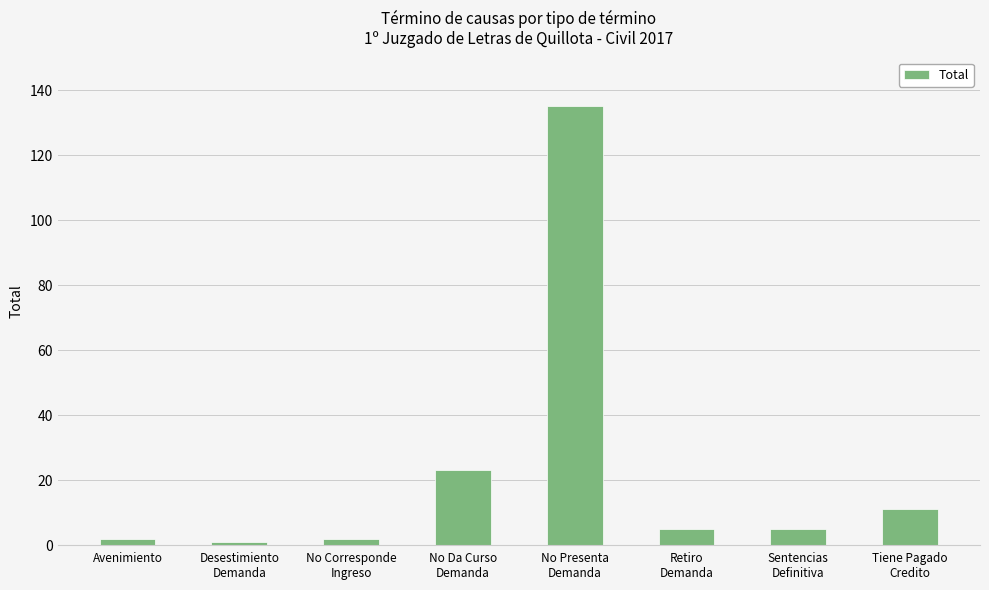

What is the change in value from No Da Curso
Demanda to Tiene Pagado
Credito?

-12